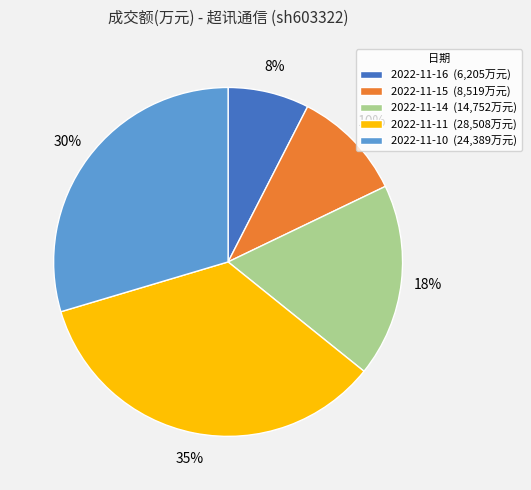

To the nearest percent, what percentage of the pie is 2022-11-15?

10%